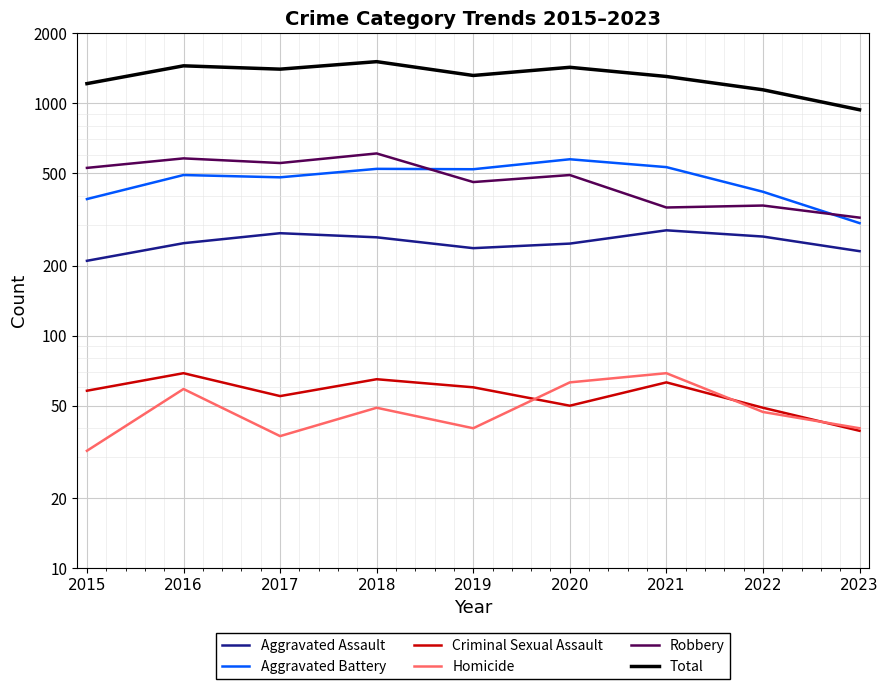

At which category does Aggravated Assault reach its first local valley?

2019